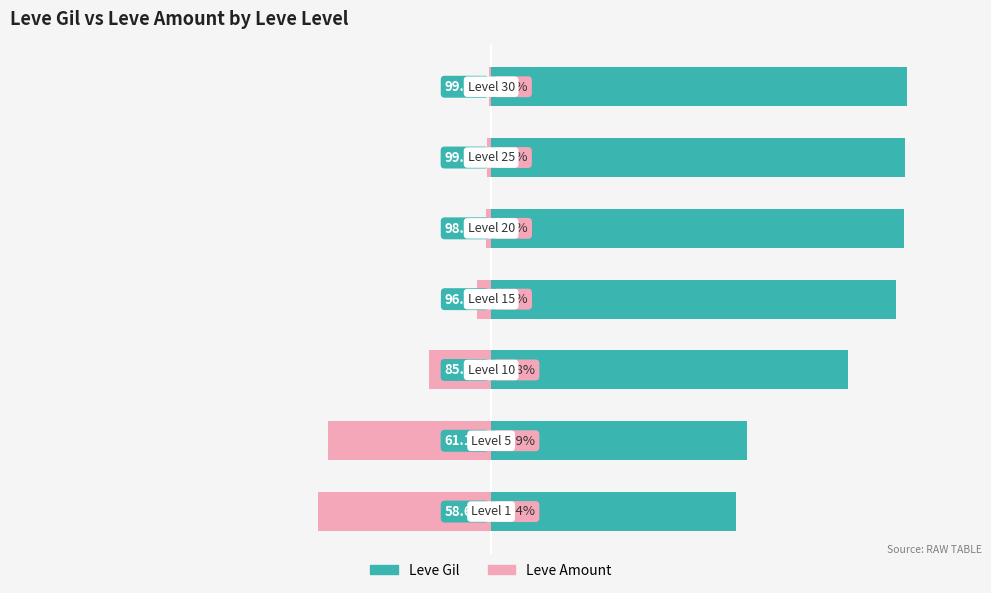

What is the average value of the Leve Gil series?

85.5